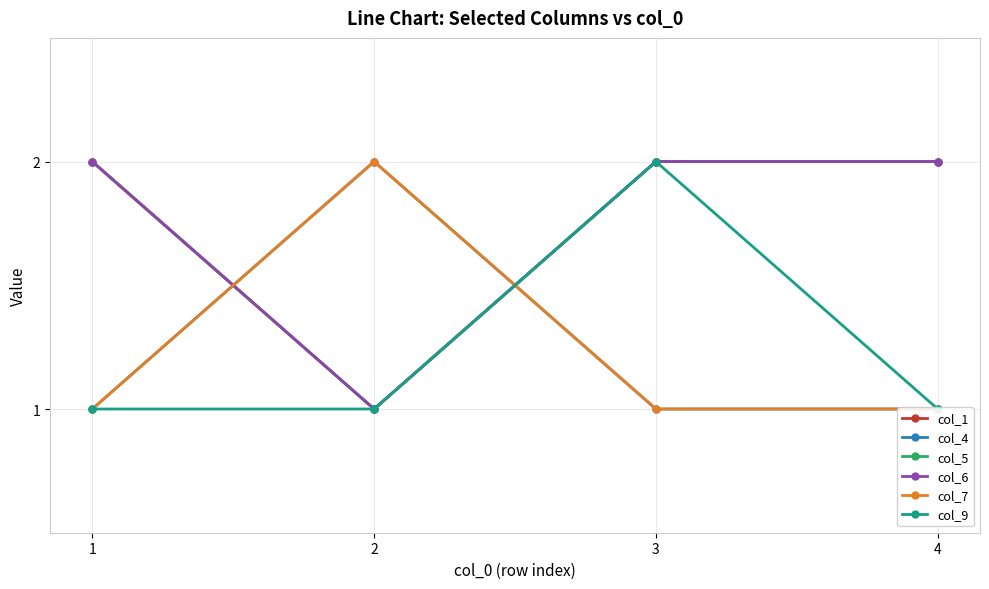

Reading left to right, what are all the values shown in this chart?

col_1: 1=2	2=1	3=2	4=2
col_4: 1=1	2=2	3=1	4=1
col_5: 1=2	2=1	3=2	4=2
col_6: 1=2	2=1	3=2	4=2
col_7: 1=1	2=2	3=1	4=1
col_9: 1=1	2=1	3=2	4=1